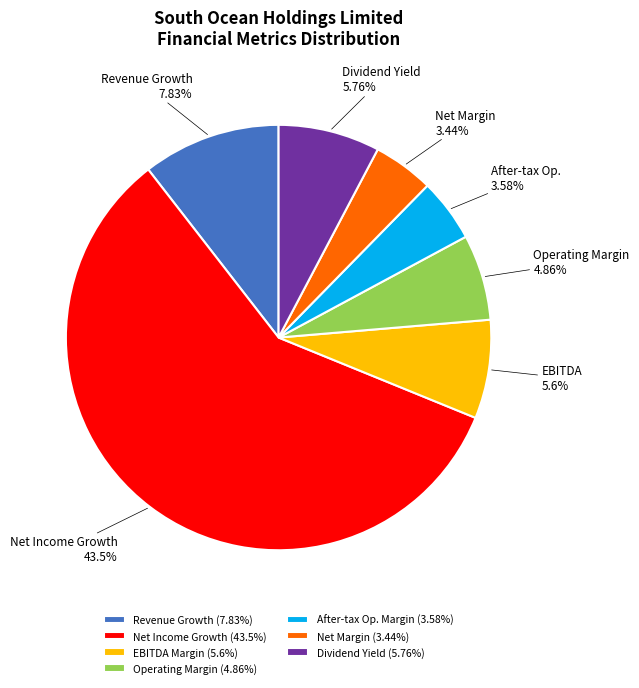

How many slices are in this pie chart?

7